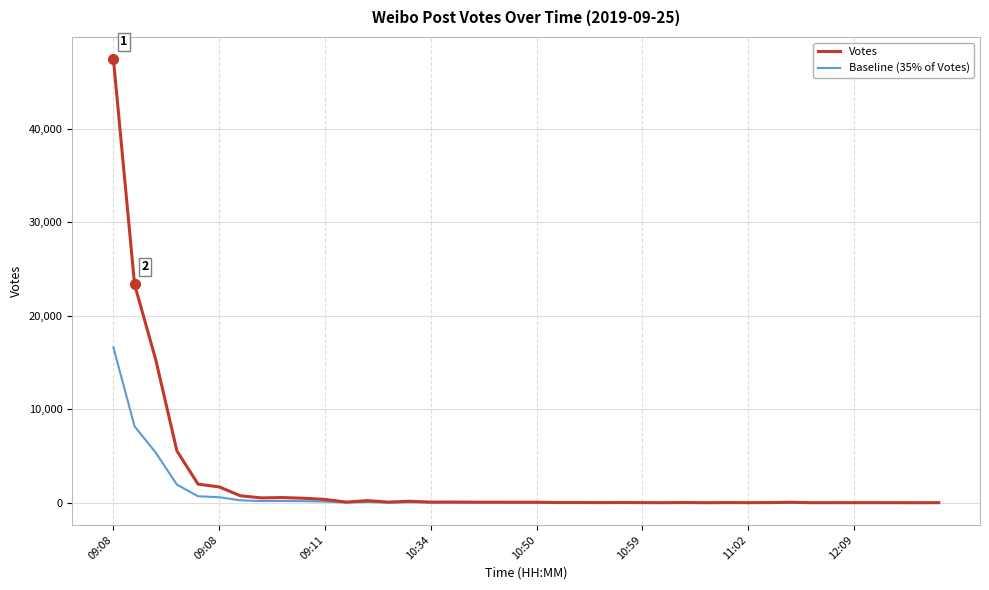

What is the maximum value for Votes?

47463.0